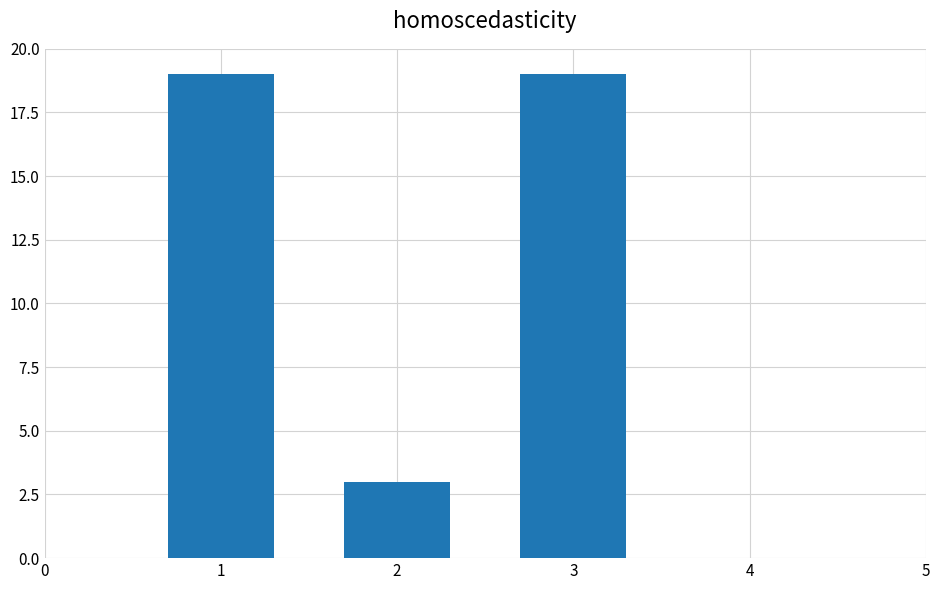

Which label corresponds to the smallest value in the chart?

2